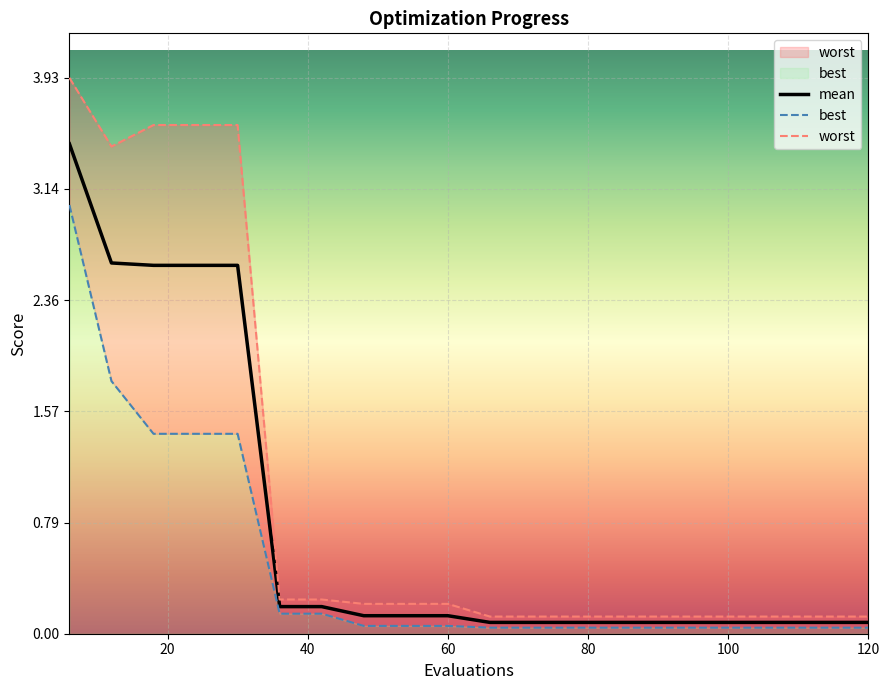

Is it true that mean equals 0.1 at 60?

True